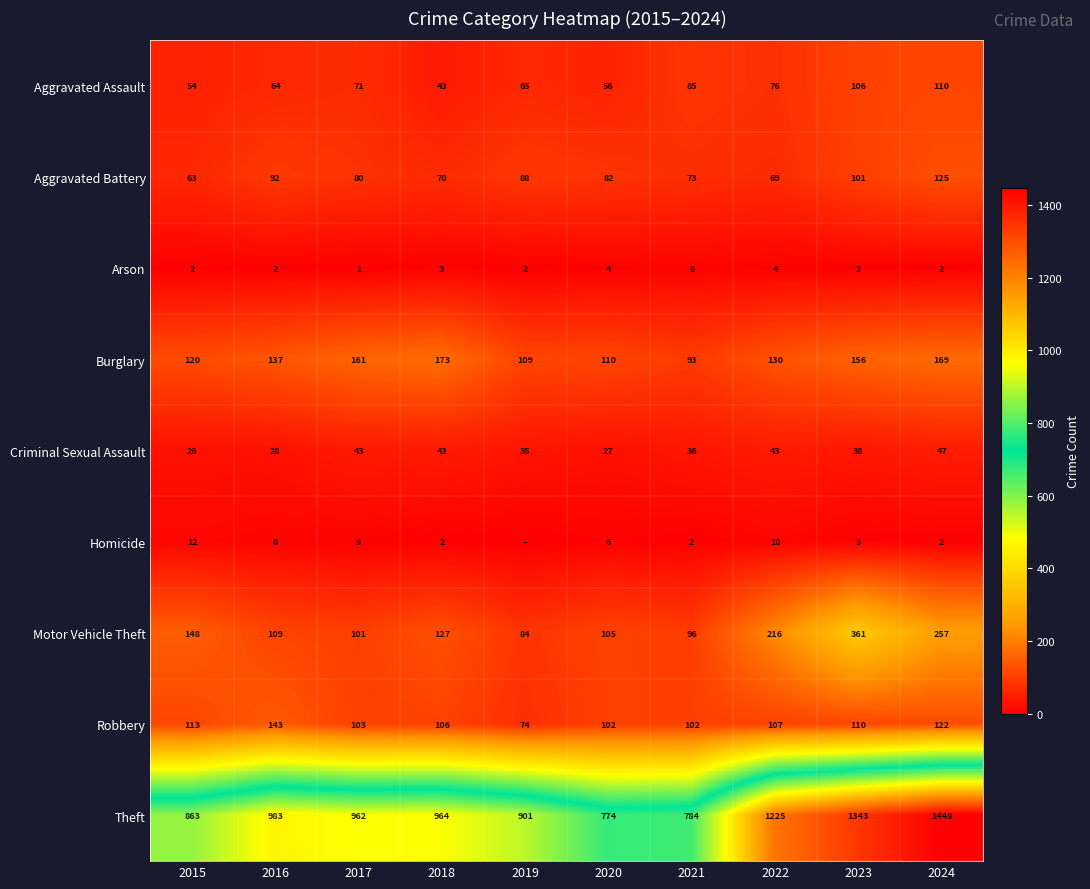

At which category is the sum across all series the highest?

2024